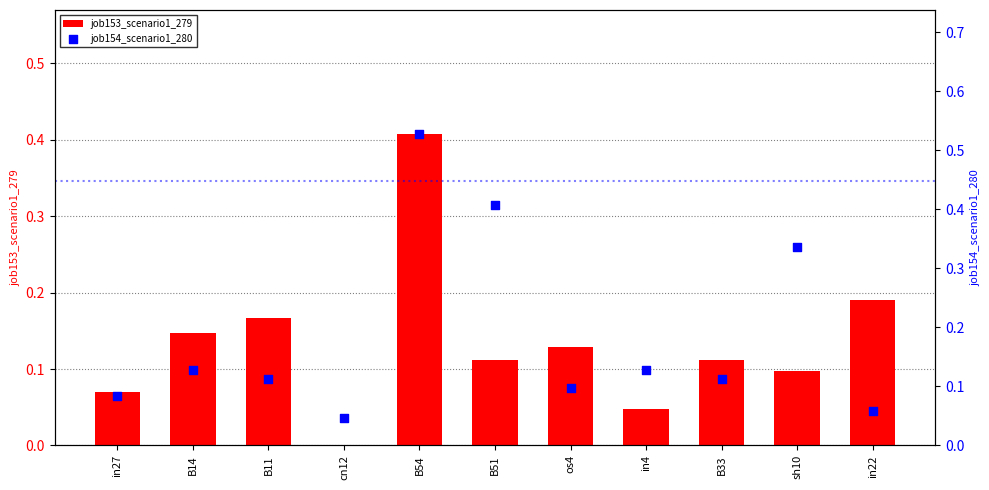

Is the value of job153_scenario1_279 at sh10 greater than the value of job154_scenario1_280 at B14?

No